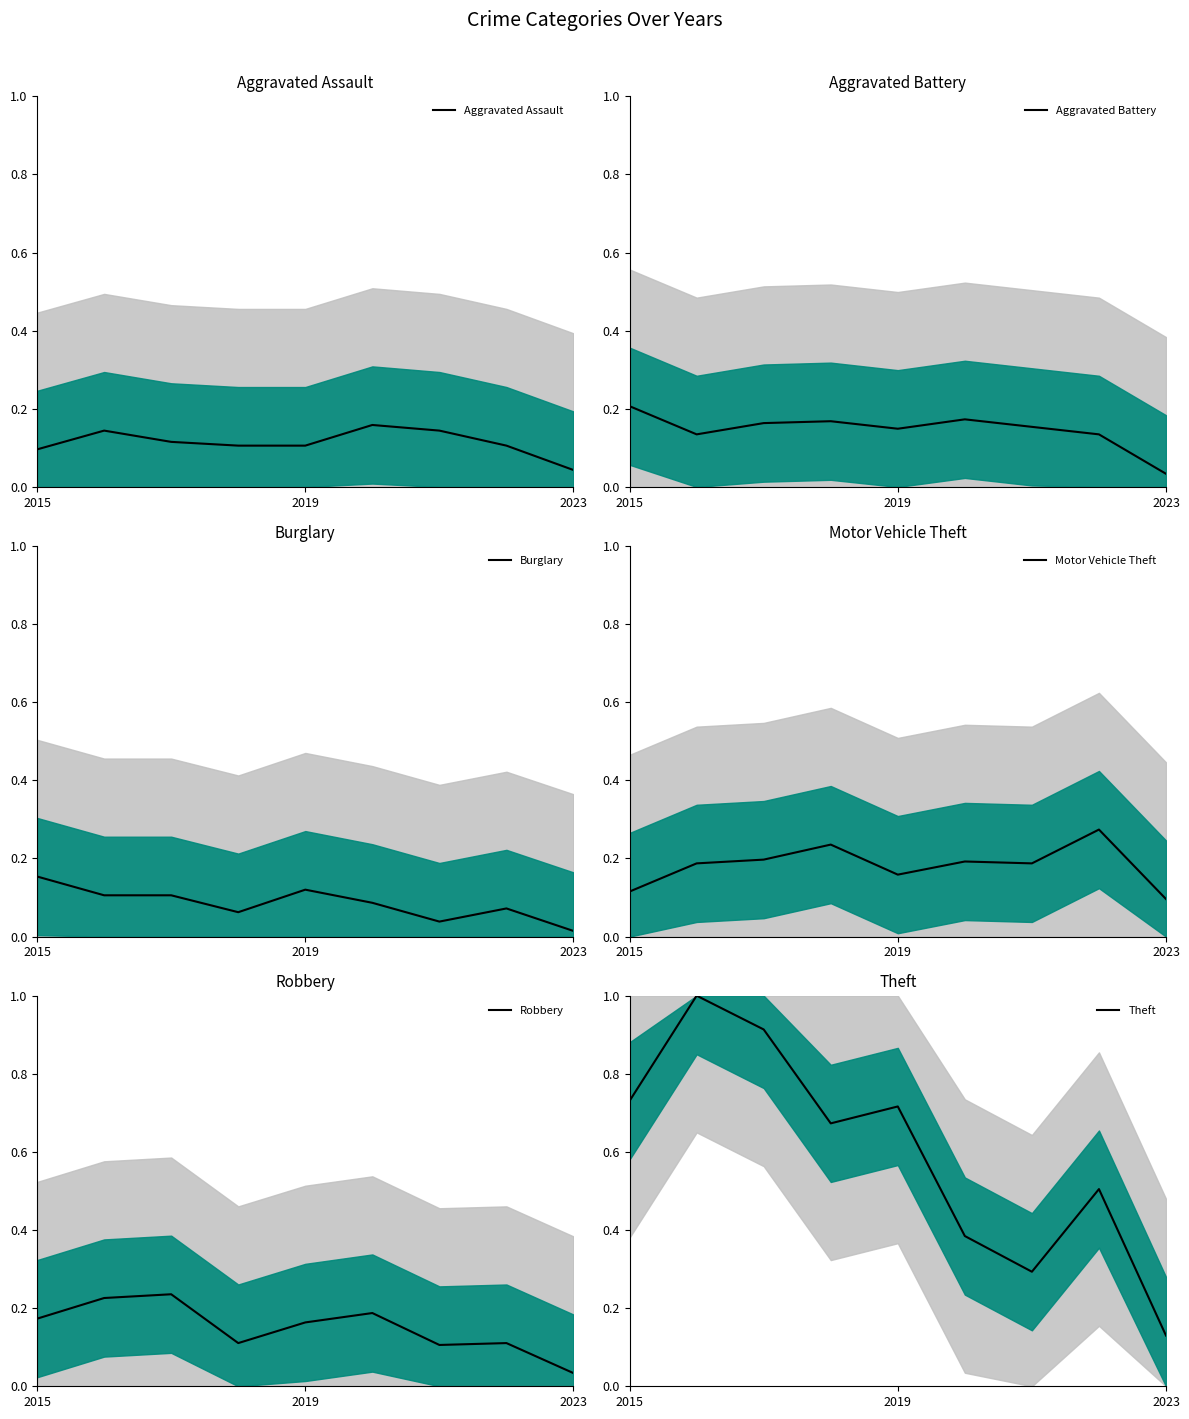

Is it true that Aggravated Assault equals 0.1 at 2019?

True